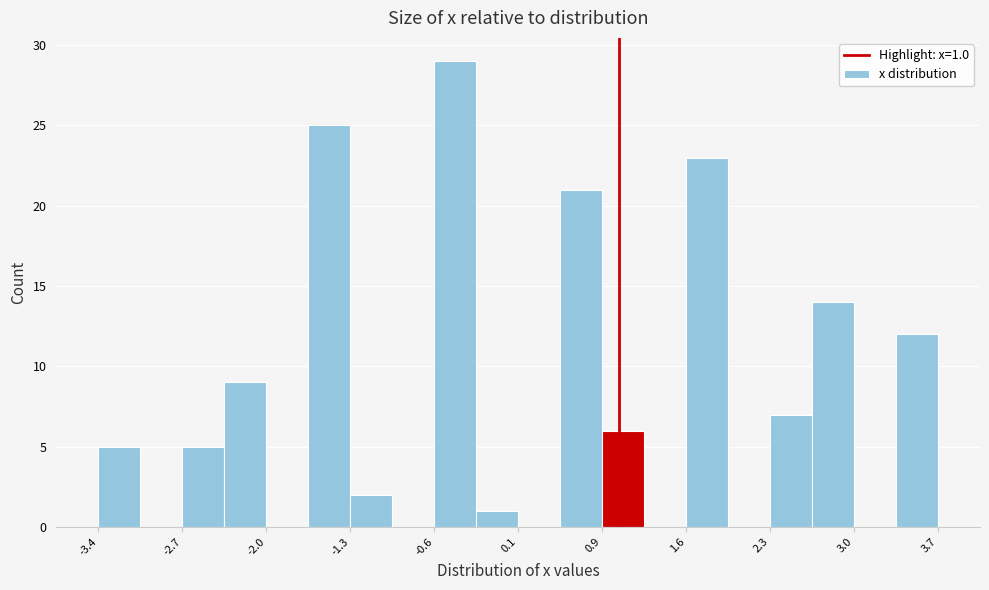

Around what value on the x-axis is the tallest bar? Give the approximate position of its centre, as read against the axis.

-0.4